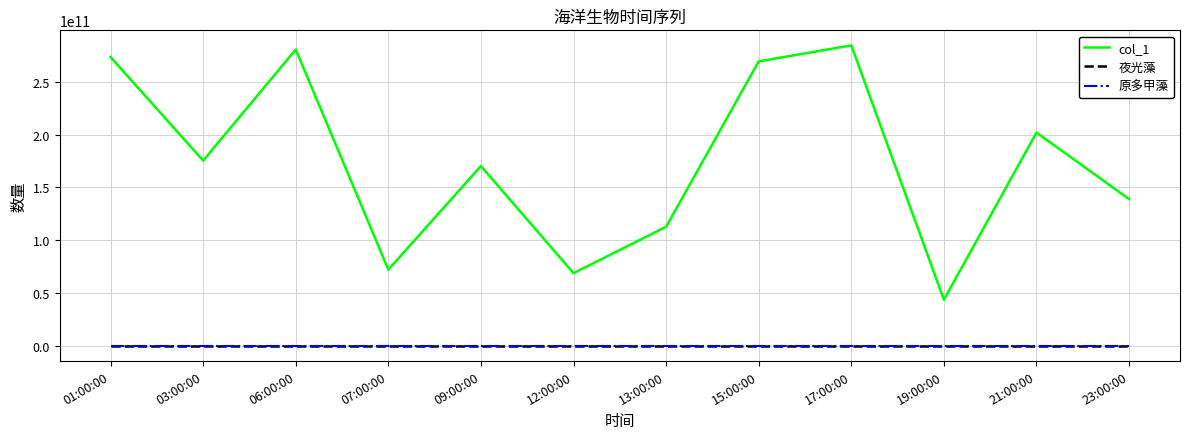

Is it true that col_1 equals 484679108678 at 01:00:00?

False